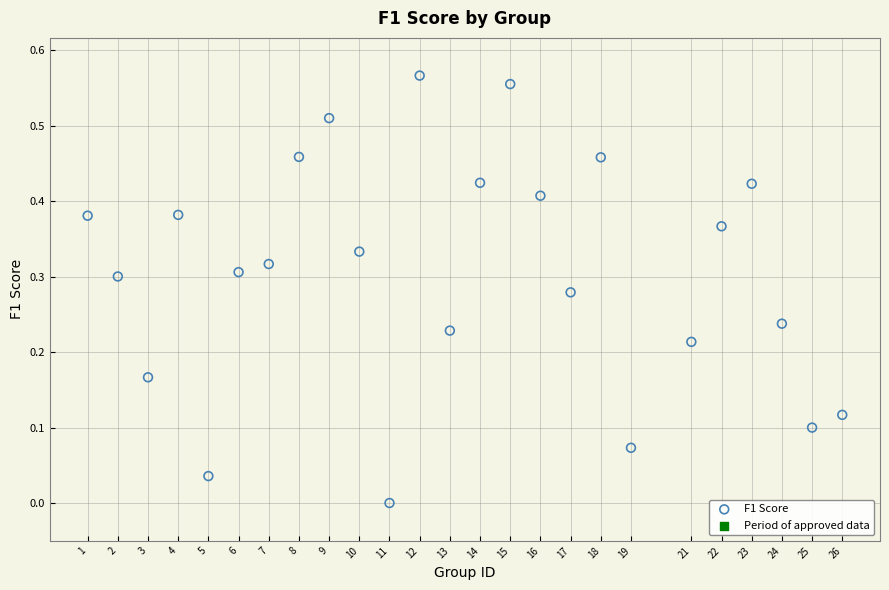

What is the range of X values (max minus min)?

25.0